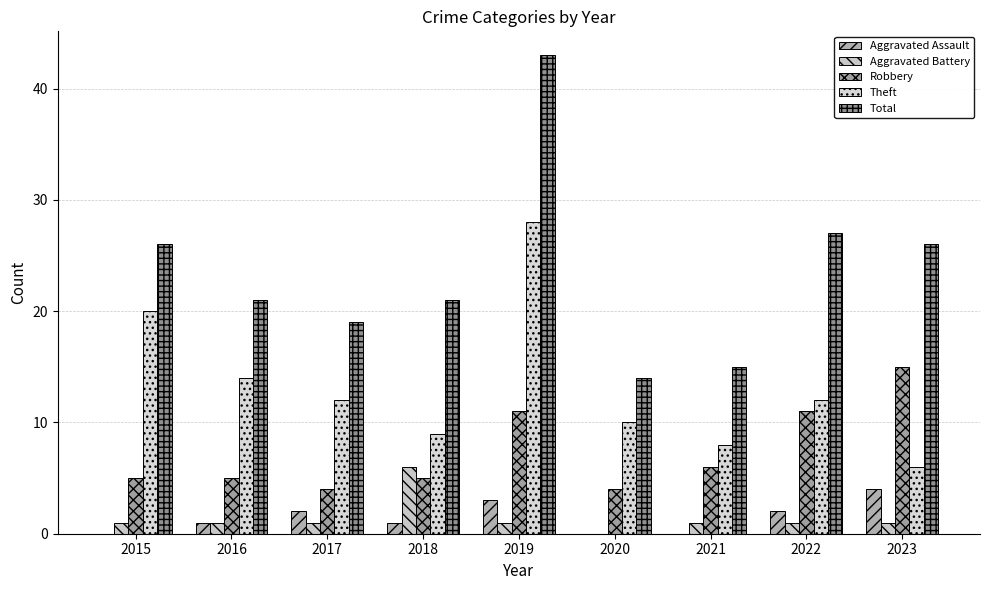

Which category has the highest value across all series?

2019